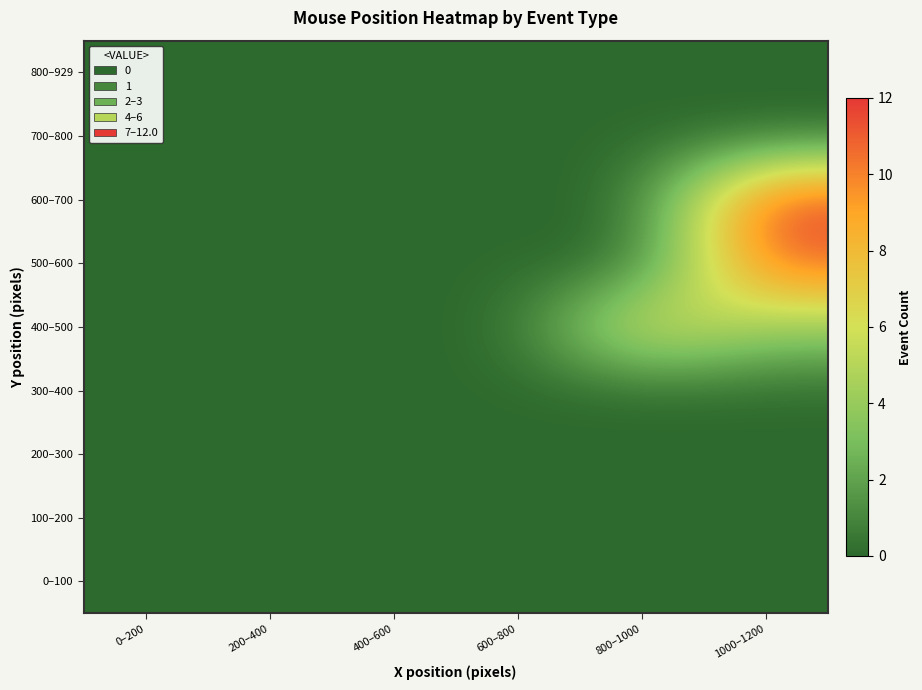

Rank the series at 400–600 from highest to lowest value.

0–100, 100–200, 200–300, 300–400, 400–500, 500–600, 600–700, 700–800, 800–929